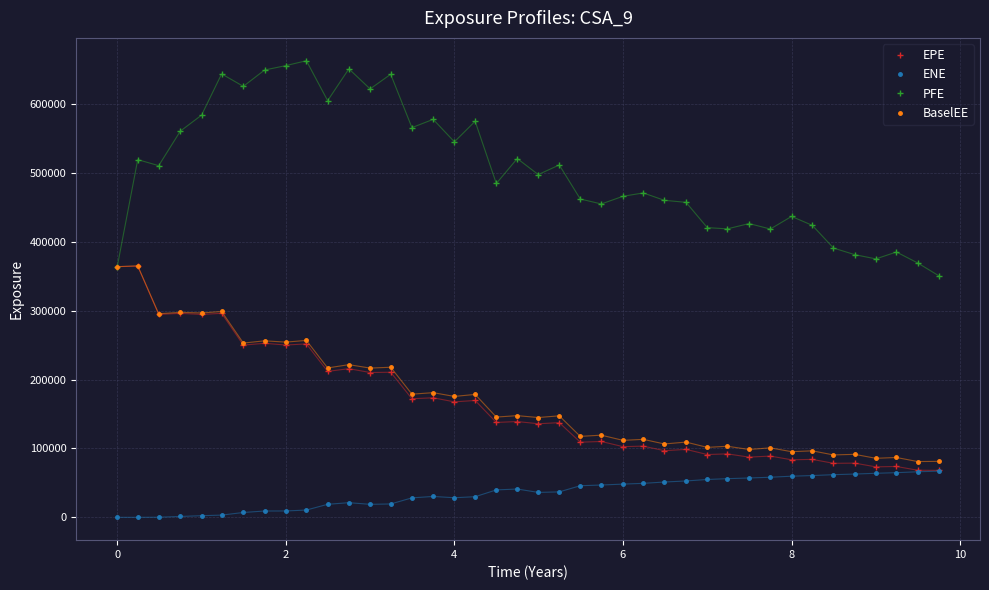

True or false: BaselEE and ENE intersect in this chart.

False